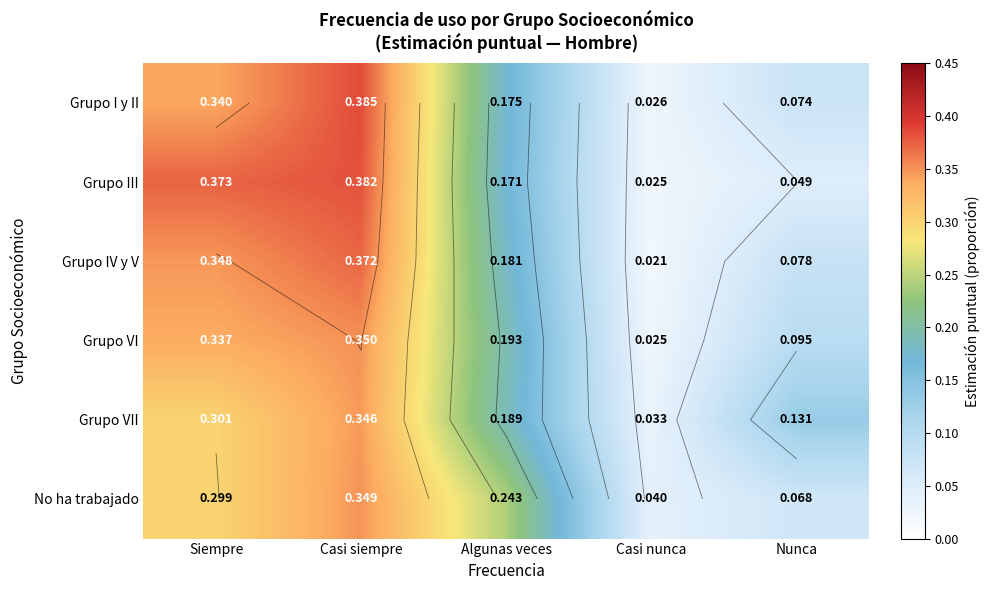

The value of Grupo VI at Nunca is 0.0. True or false?

False